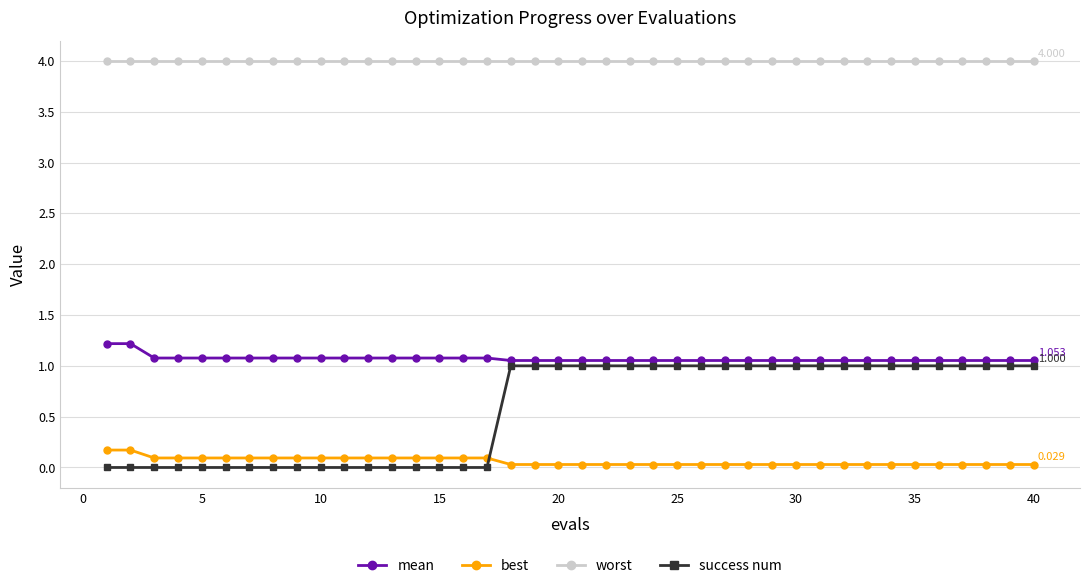

List the series in order of their peak value, highest first.

worst, mean, success num, best